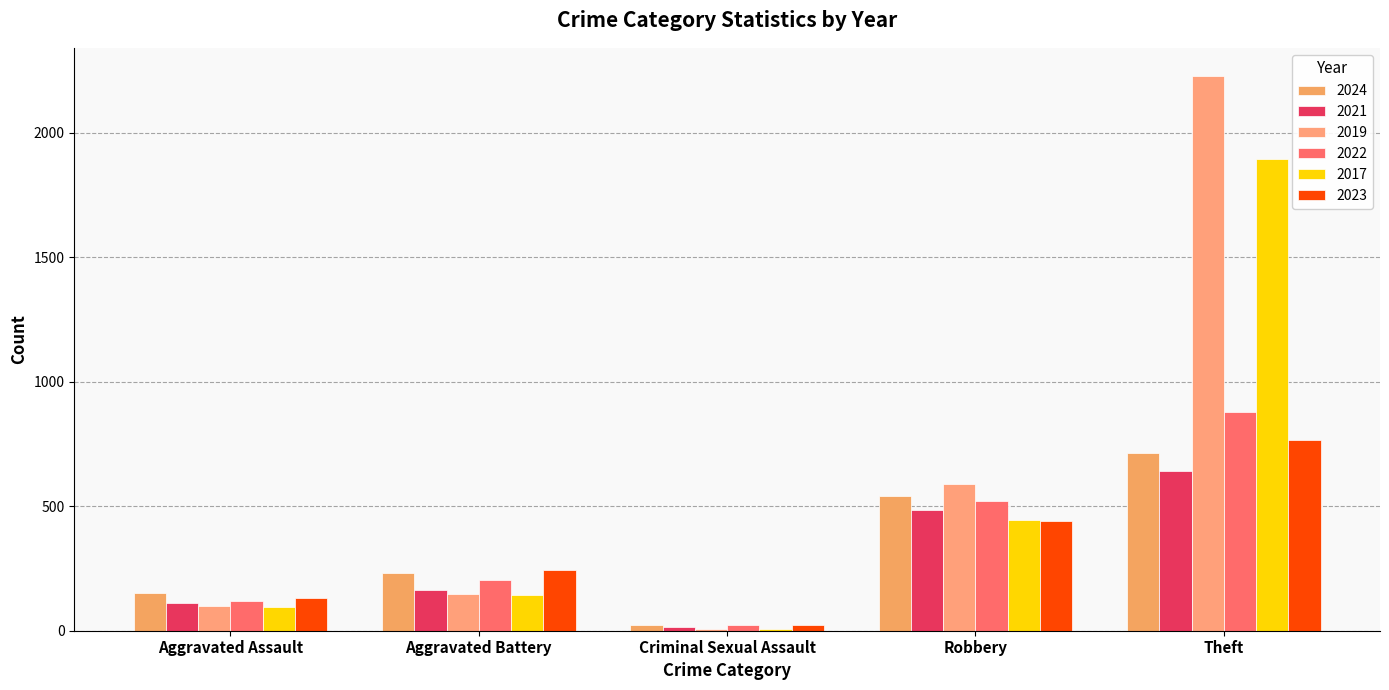

Does the chart contain stacked bars?

No